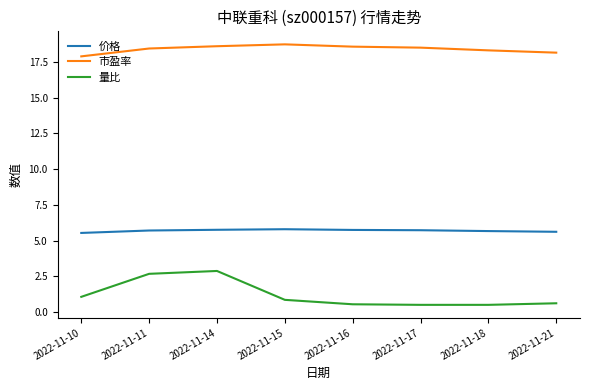

What is the total value across all series at 2022-11-16?

24.9